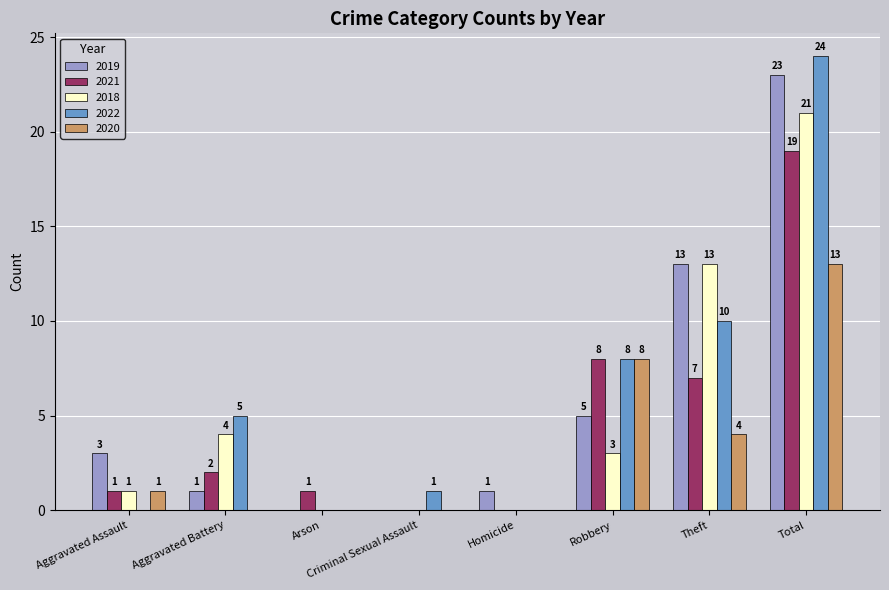

What is the greatest value displayed?

24